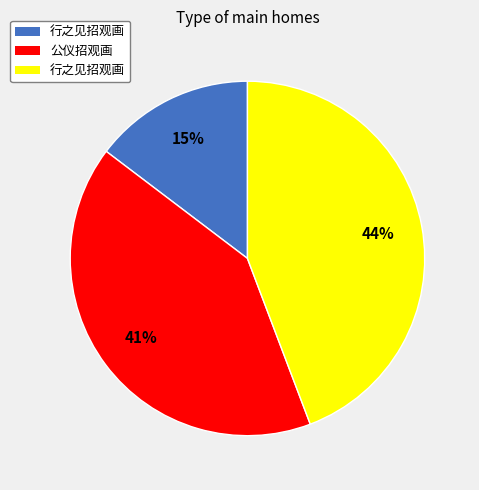

Is there a majority slice in this chart?

No